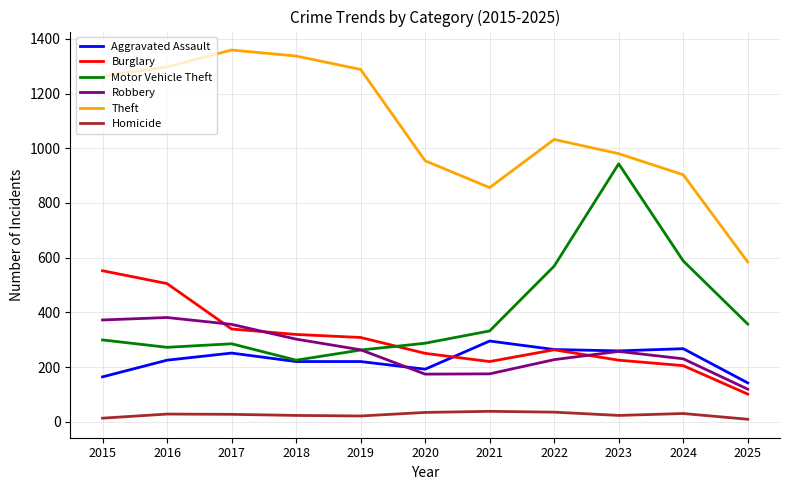

In Burglary, how many points are lower than both neighbors (excluding endpoints)?

1